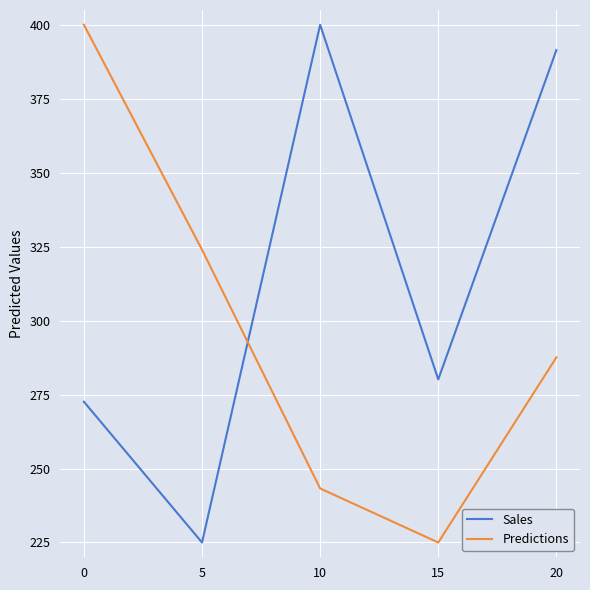

List the series in order of their overall mean, lowest first.

Predictions, Sales